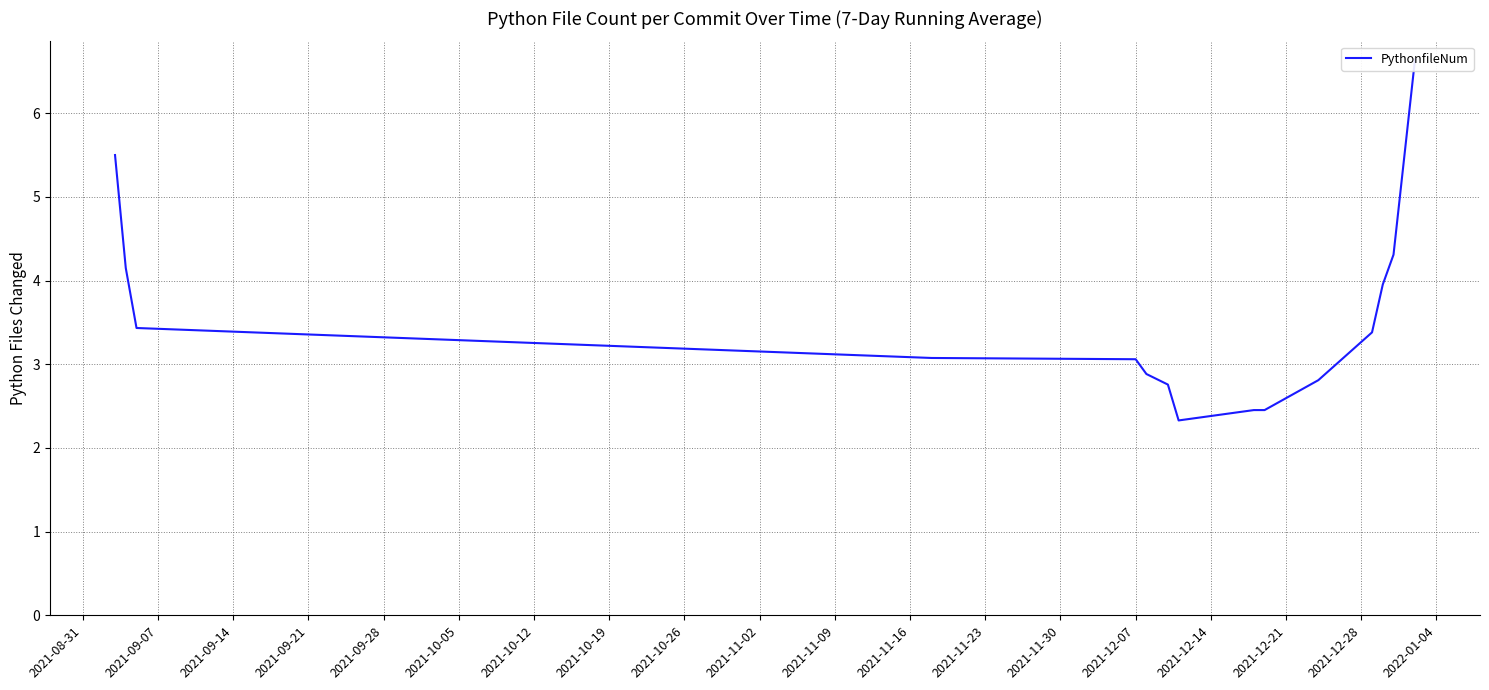

What is the minimum value shown in the chart?

2.3